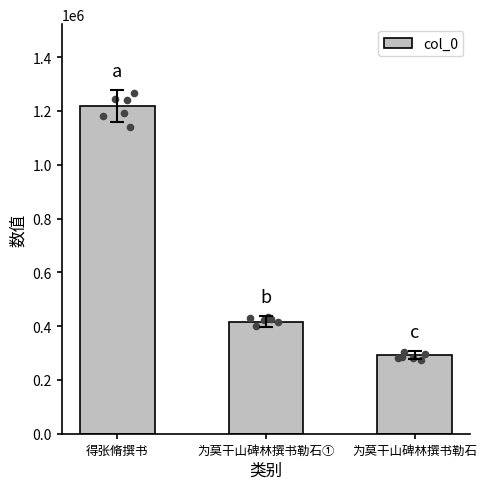

Approximately how many times larger is the value at 得张脩撰书 compared to 为莫干山碑林撰书勒石①?

2.9